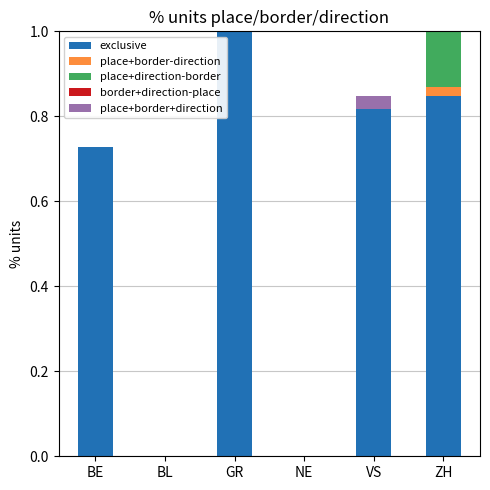

At VS, list the series in order from largest to smallest.

exclusive, place+border+direction, place+border-direction, place+direction-border, border+direction-place